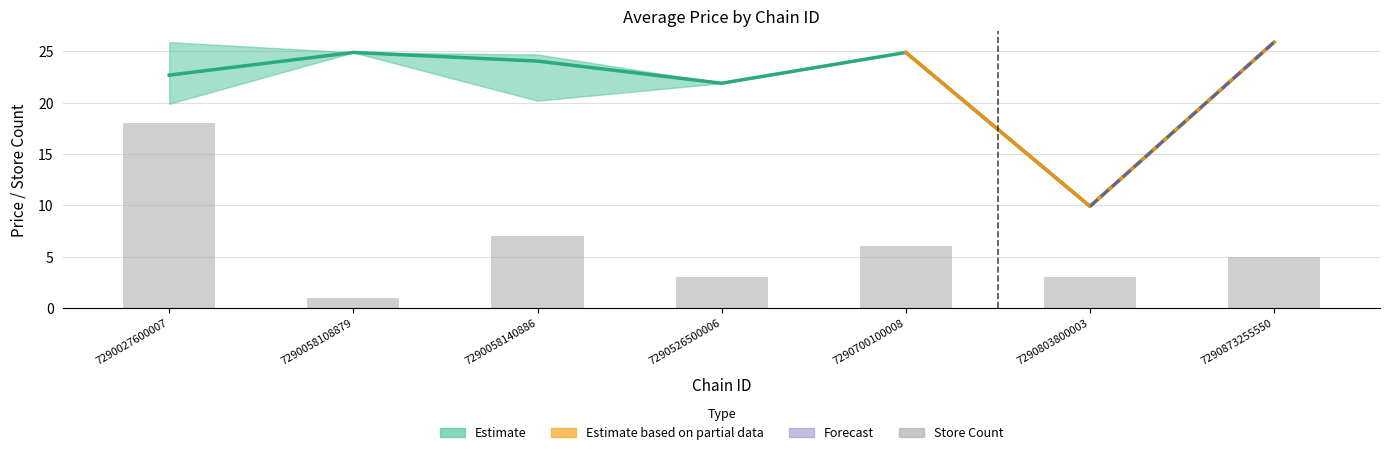

Does the chart contain stacked bars?

No